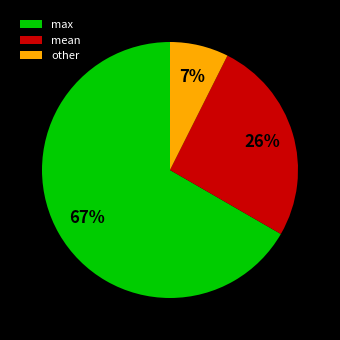

Approximately how many times larger is the value at other compared to max?

0.1